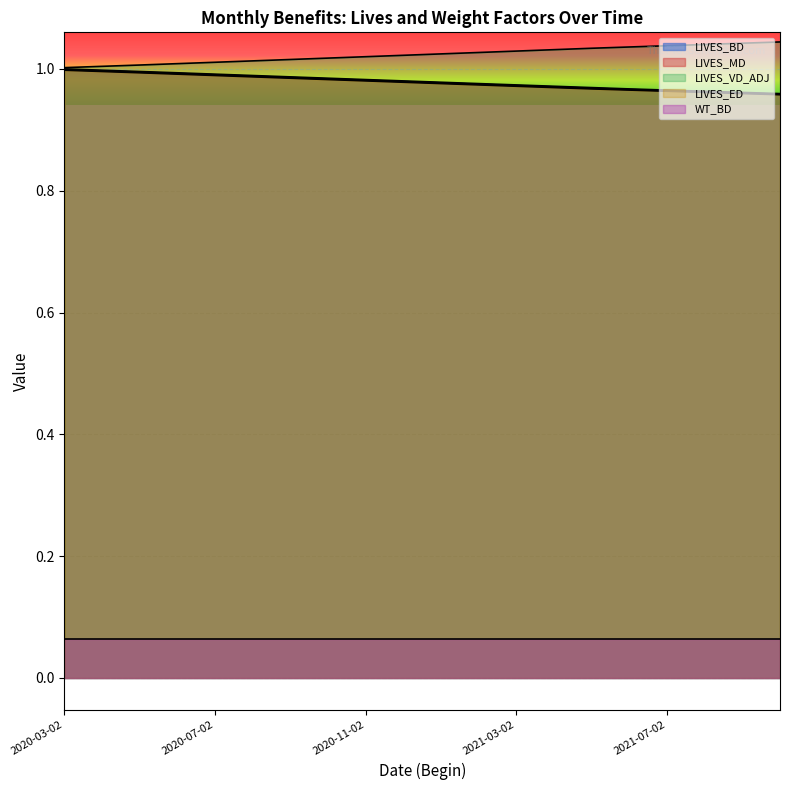

The value of LIVES_MD at 2021-03-02 is 1.0. True or false?

True